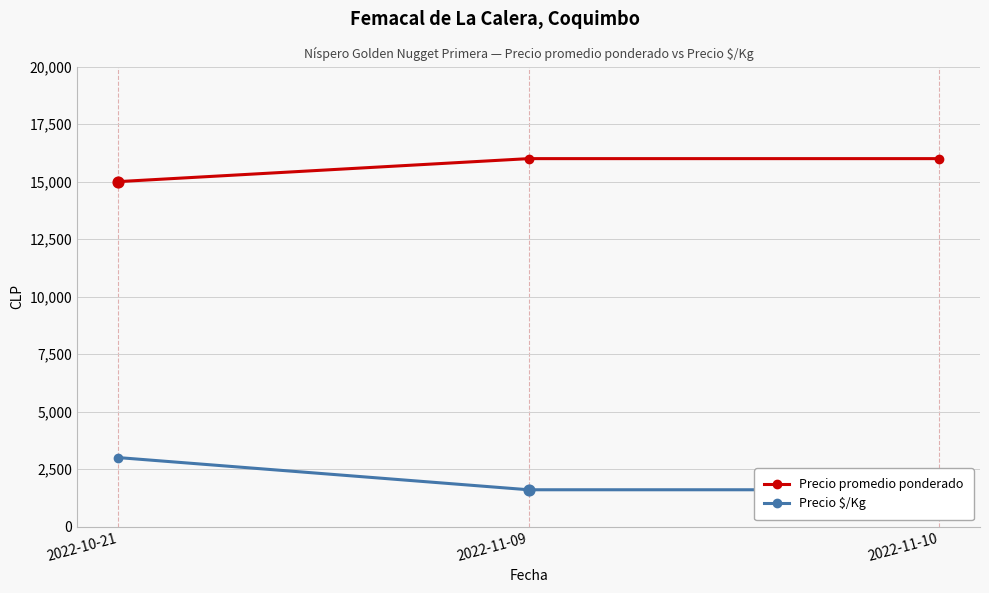

Which series has the largest Y range (max minus min)?

Precio $/Kg